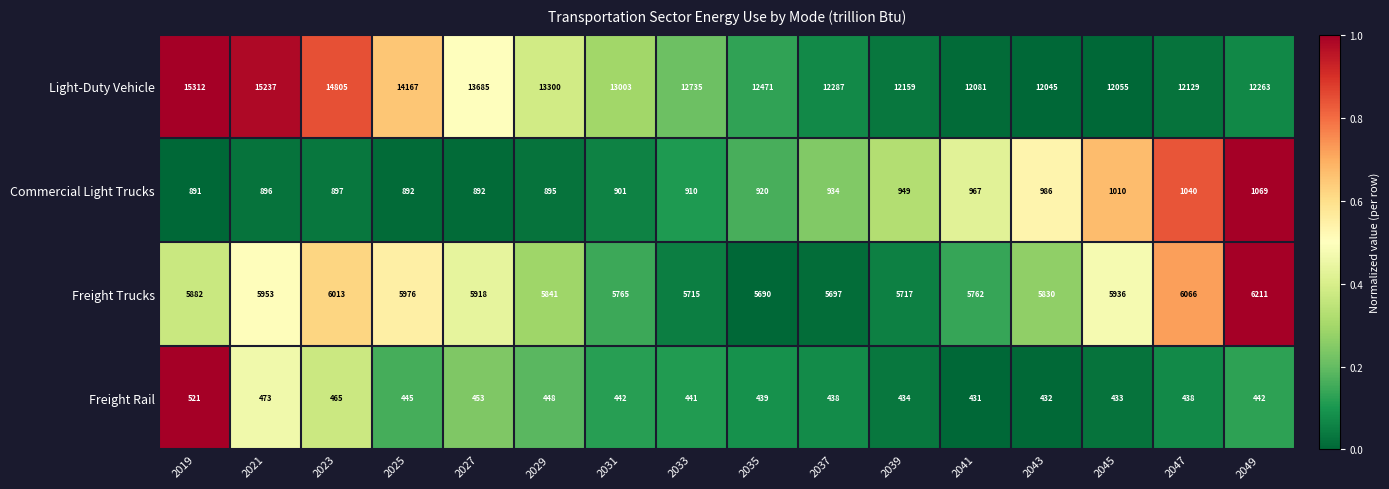

What is the minimum value for Commercial Light Trucks?

891